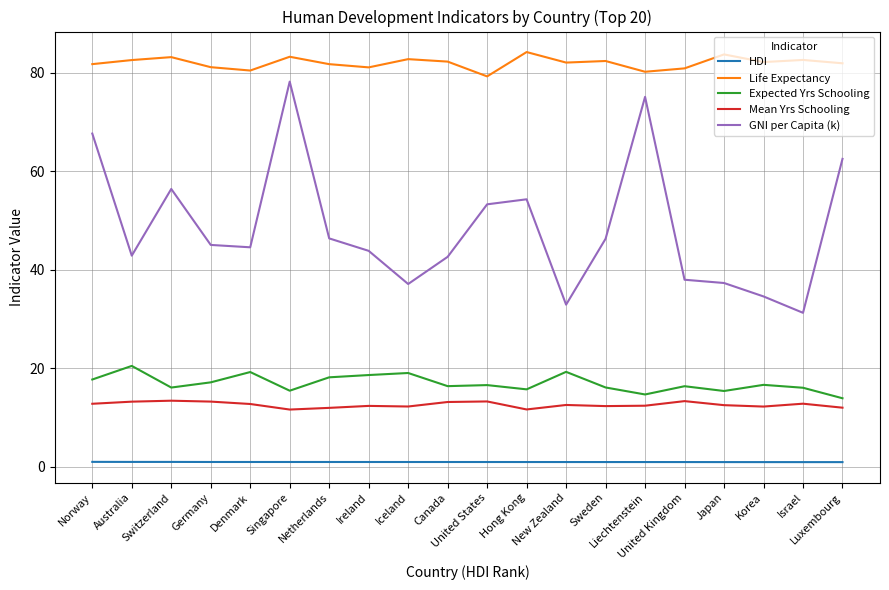

At which category is the sum across all series the highest?

Singapore